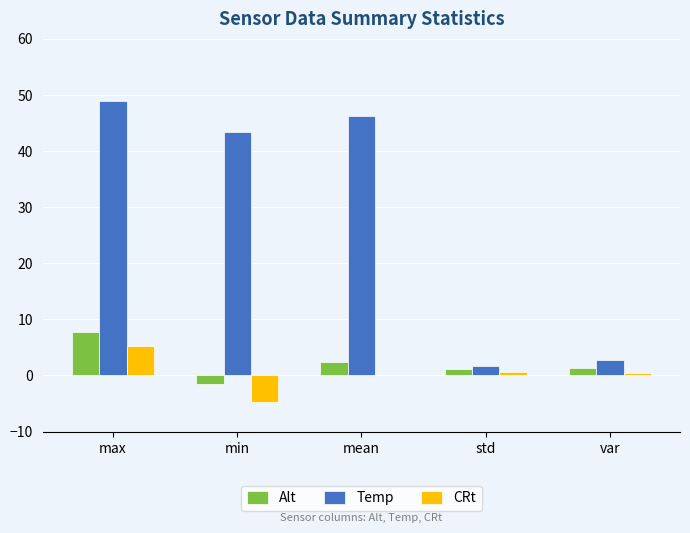

At which label does Temp reach its peak?

max